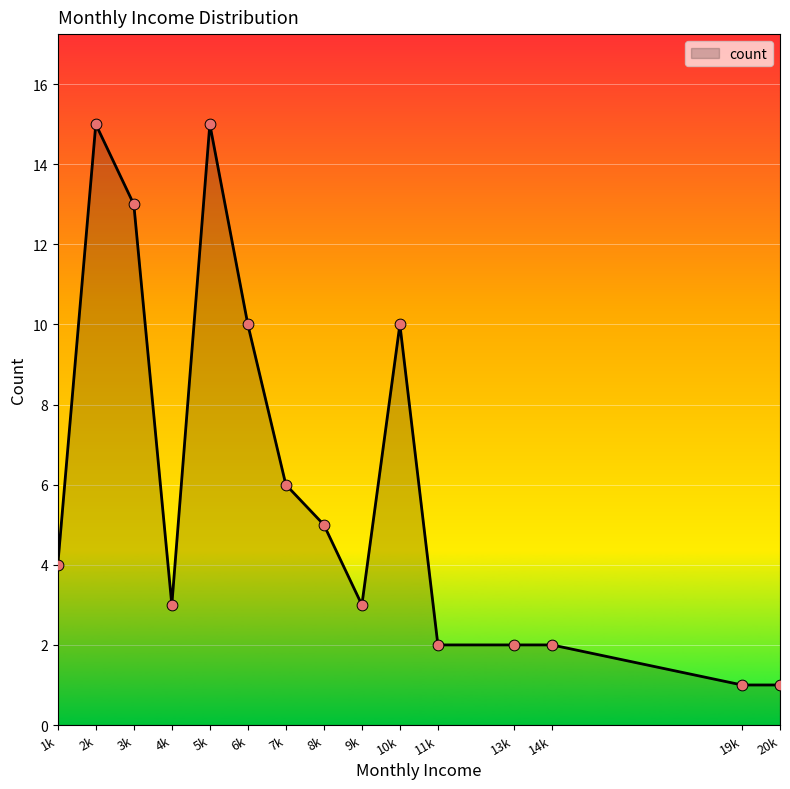

Which has a higher value, 4k or 7k?

7k